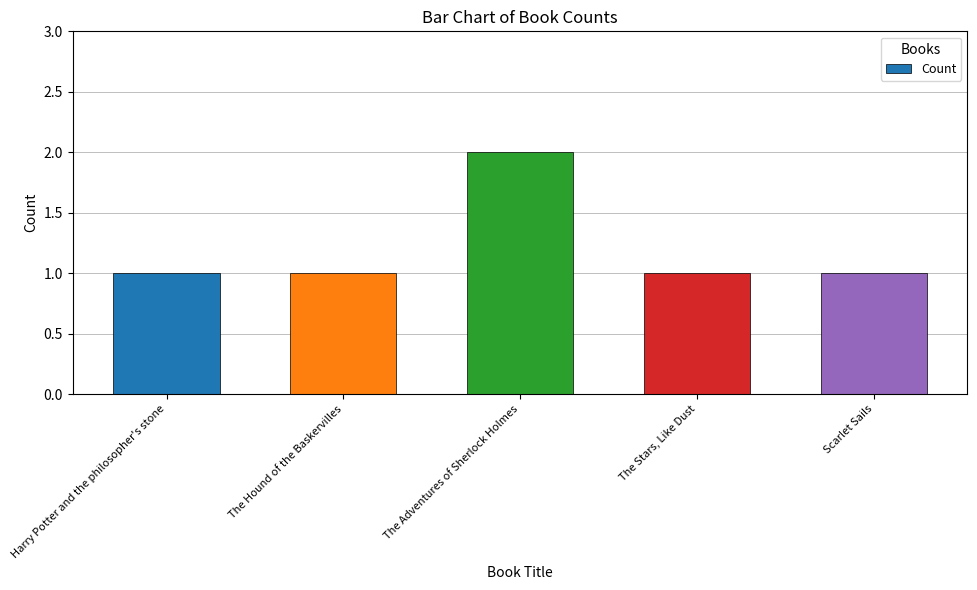

Reading left to right, extract all data points from this chart.

1	1	2	1	1